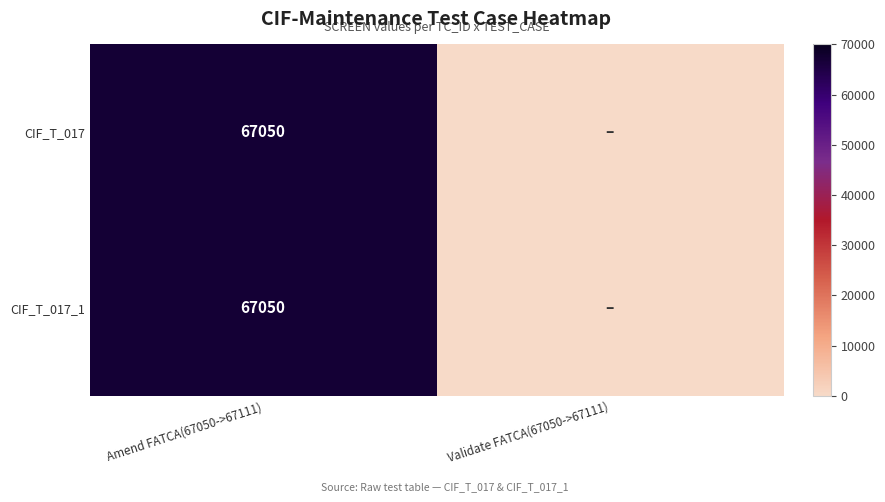

What is the total value across all series at Amend FATCA(67050->67111)?

134100